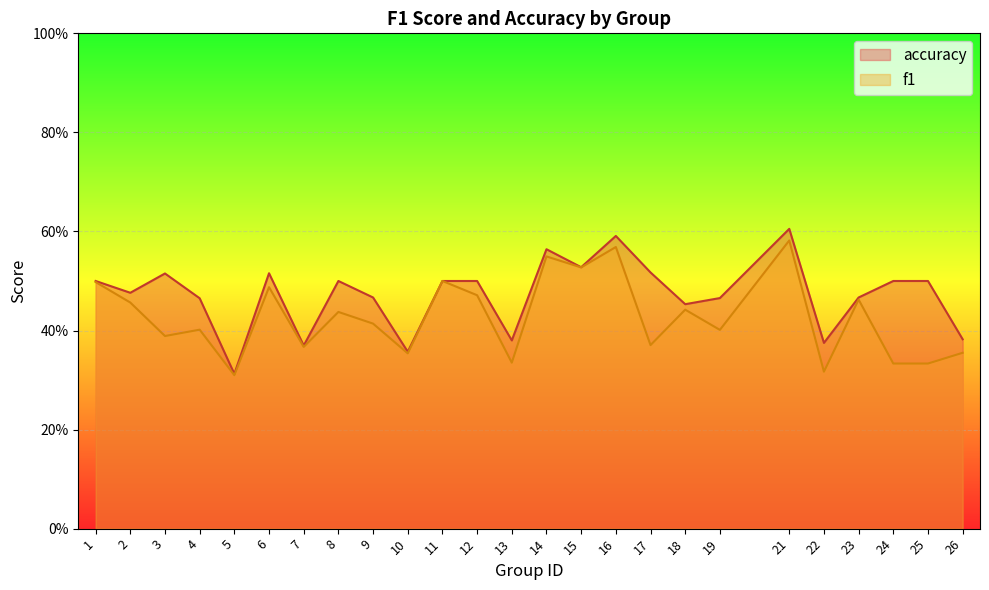

What value does the accuracy series have at 8?

0.5